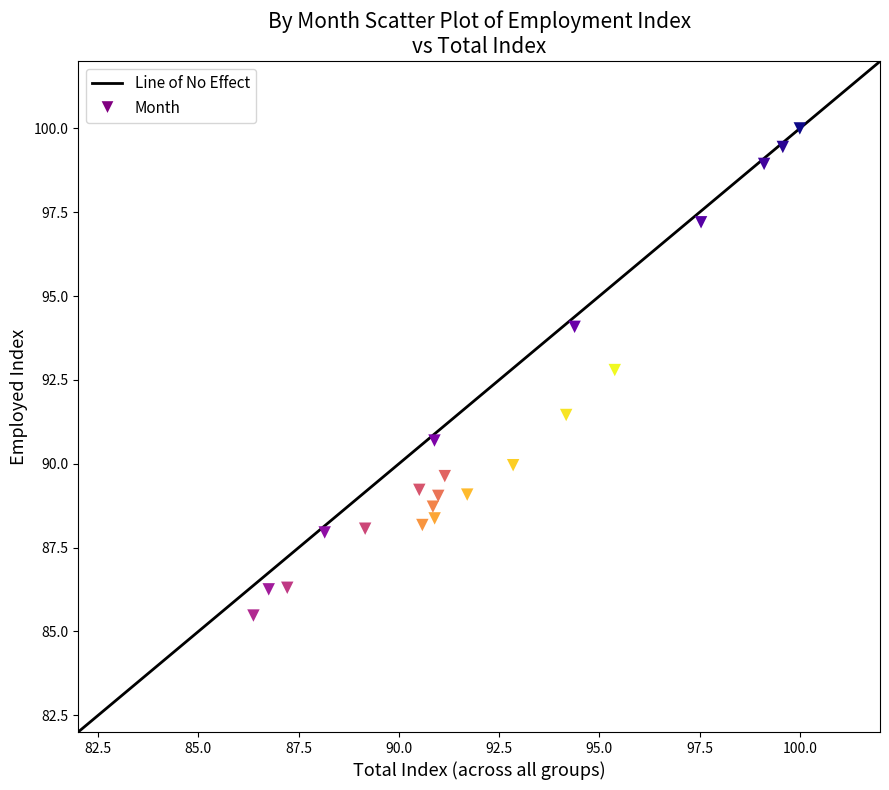

What Y value in the scatter plot is closest to 92?

91.5